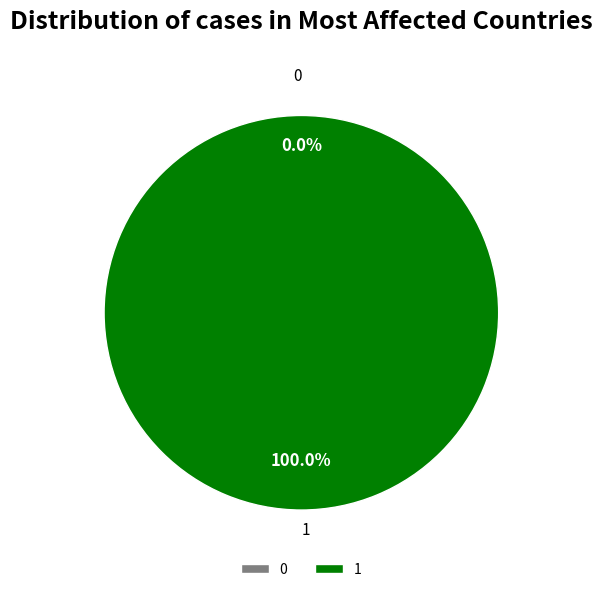

The 1 slice represents 100% of the pie. True or false?

True